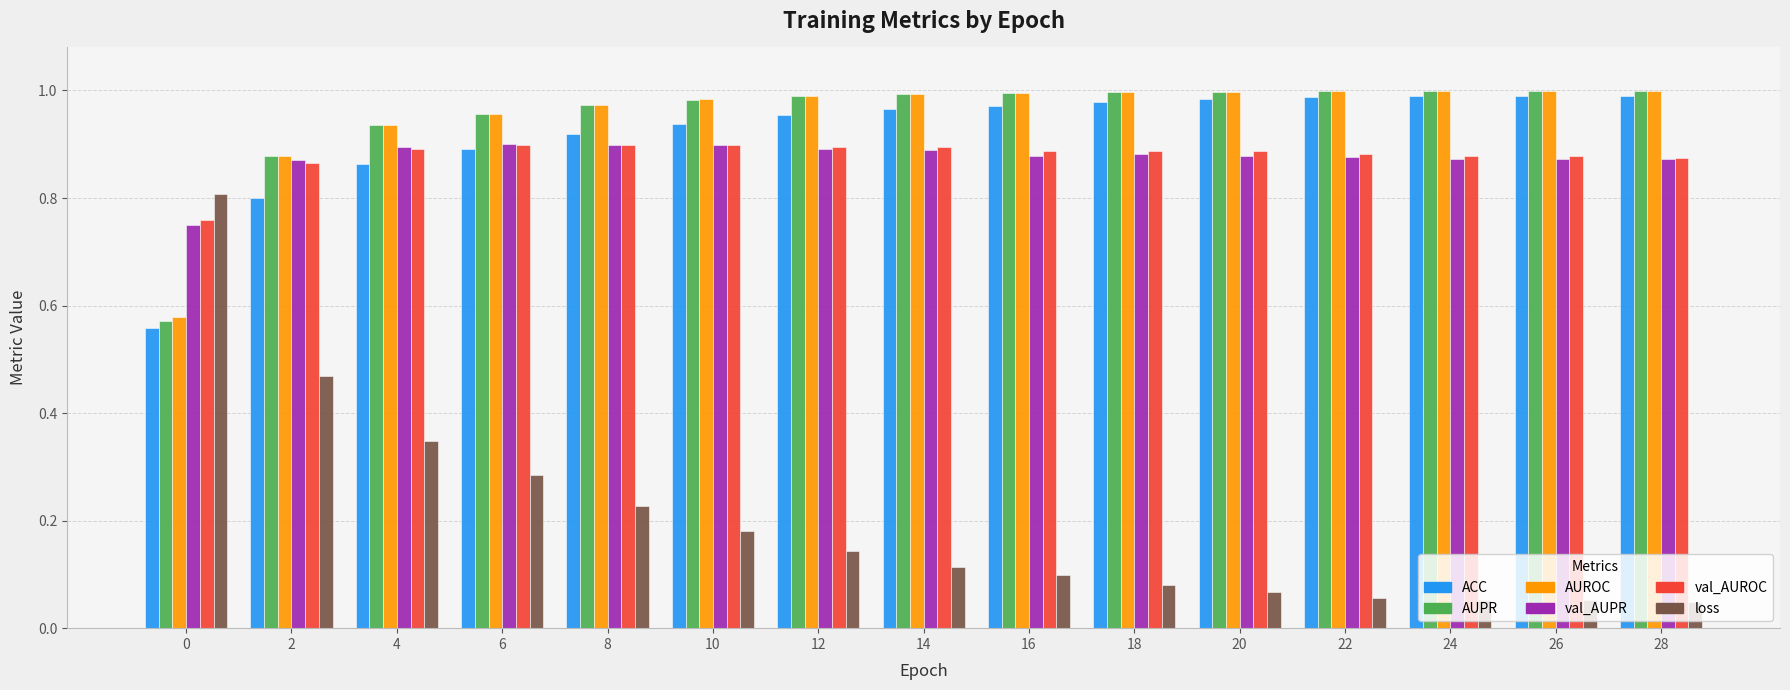

Which series has the largest range (max minus min)?

loss